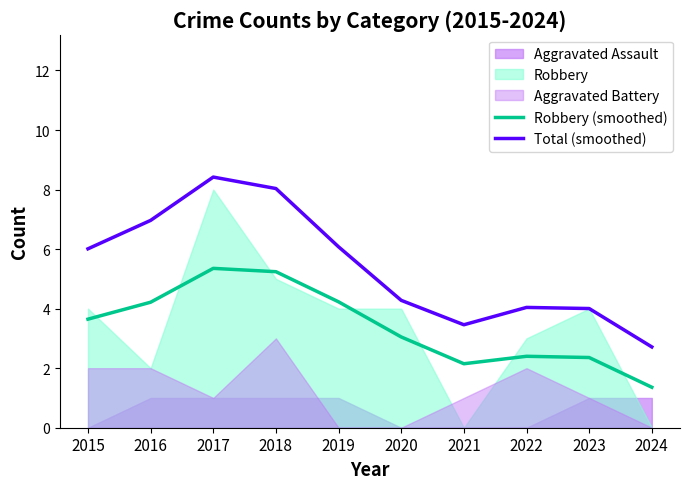

True or false: Total (smoothed) and Robbery (smoothed) cross at least once.

False